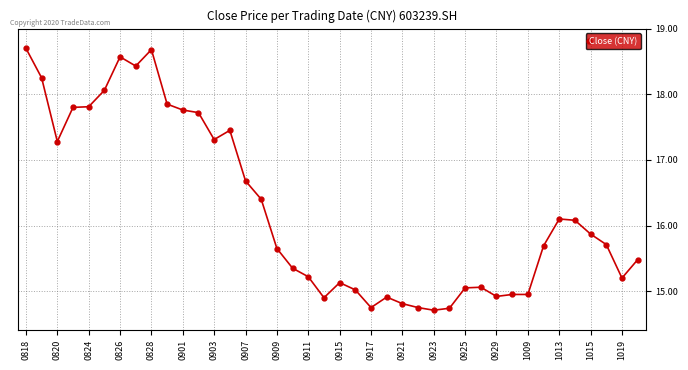

What is the maximum value shown in the chart?

18.7